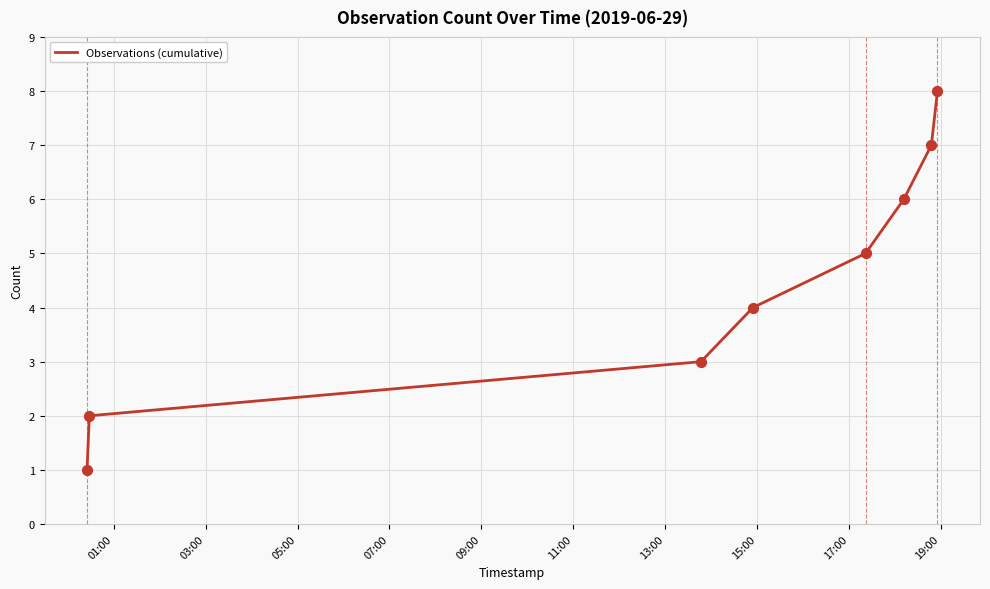

True or false: there are more than 1 points higher than both neighbors.

False